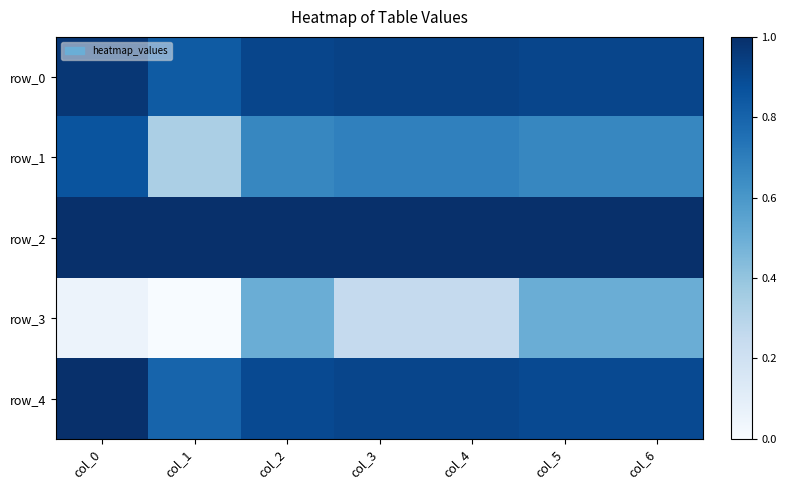

What is the average value of the row_1 series?

0.7